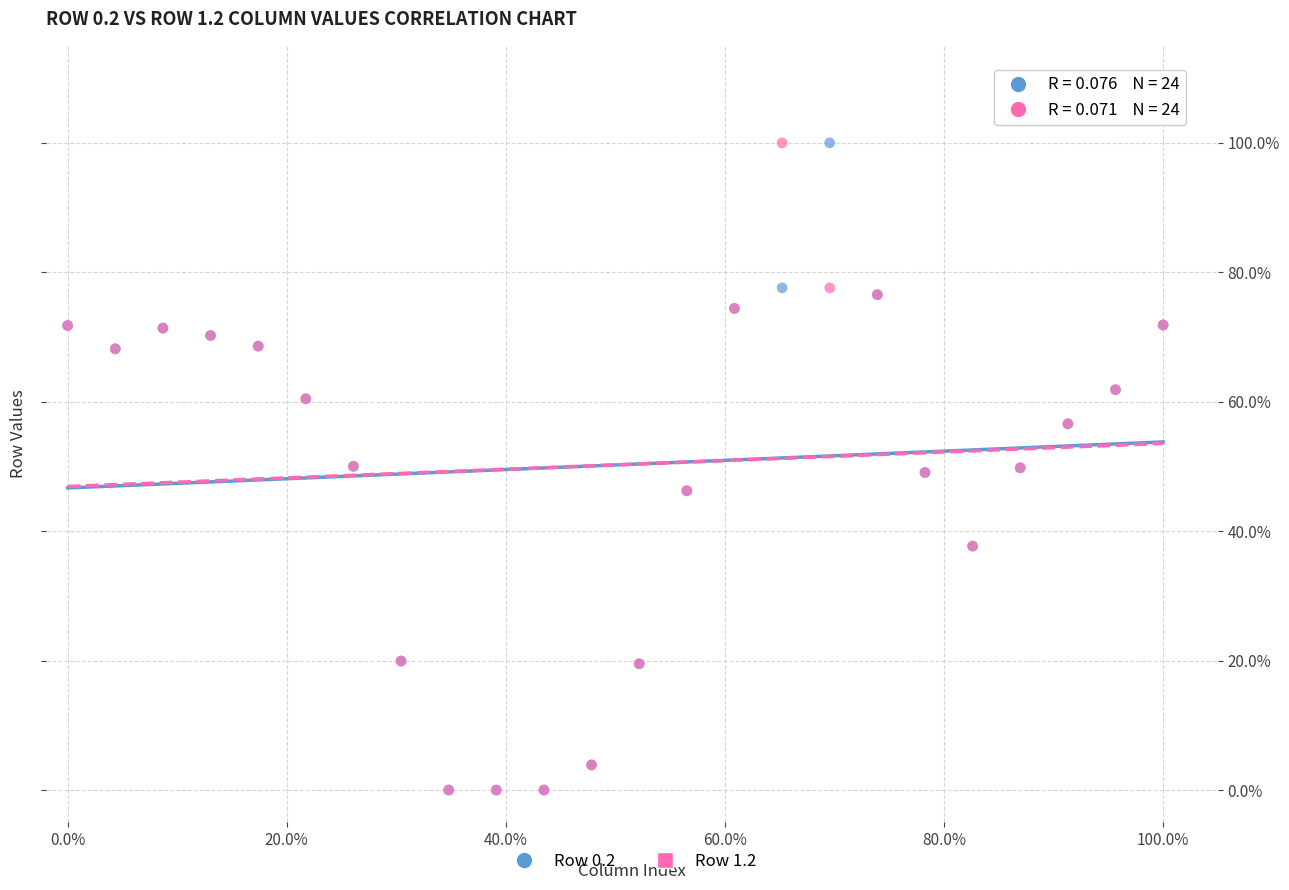

What are all the series names shown in the legend?

Row 0.2, Row 1.2